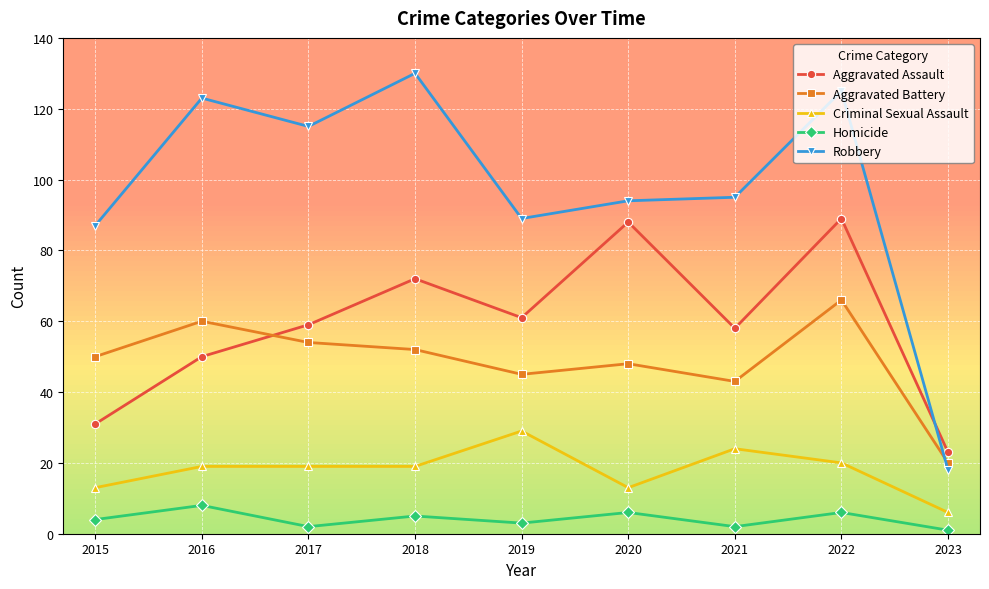

Where is the first local minimum for Robbery?

2017